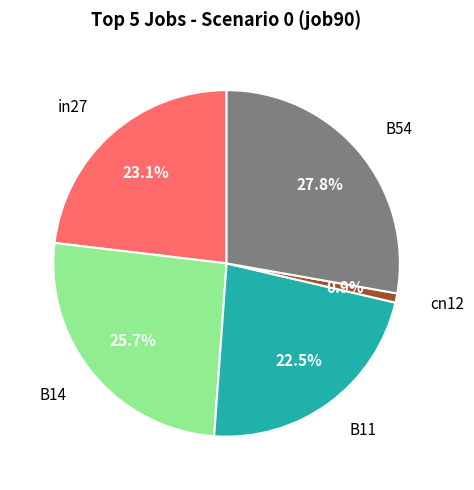

Is there a majority slice in this chart?

No